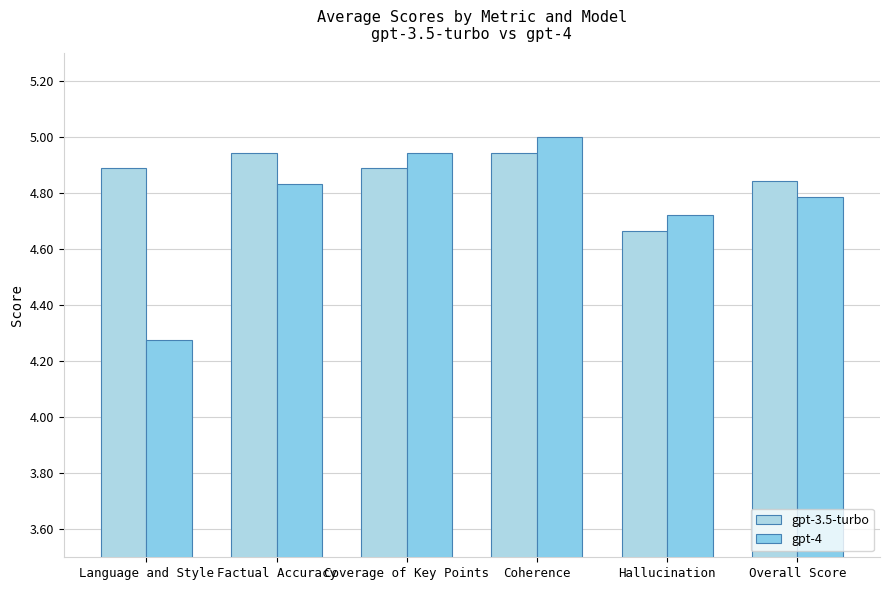

At which label is gpt-4 closest to 4?

Language and Style